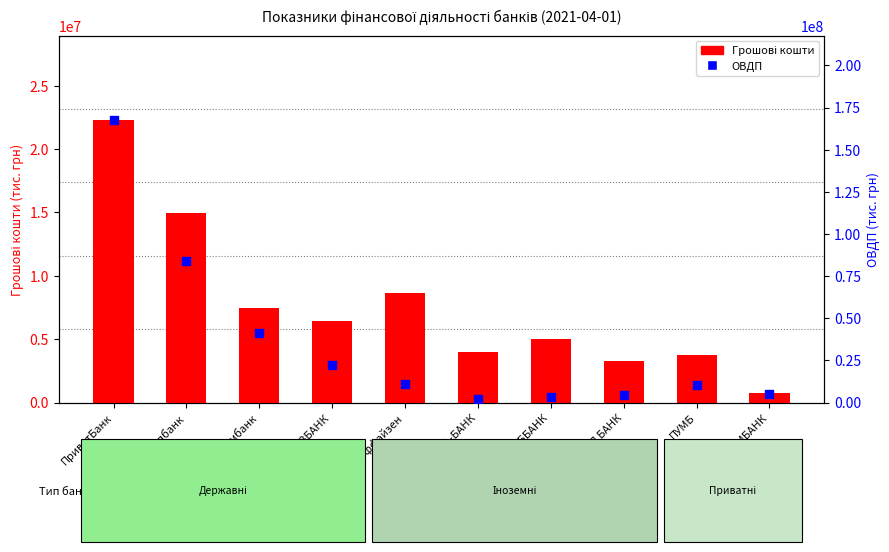

At how many categories does at least one series exceed 43638354?

2